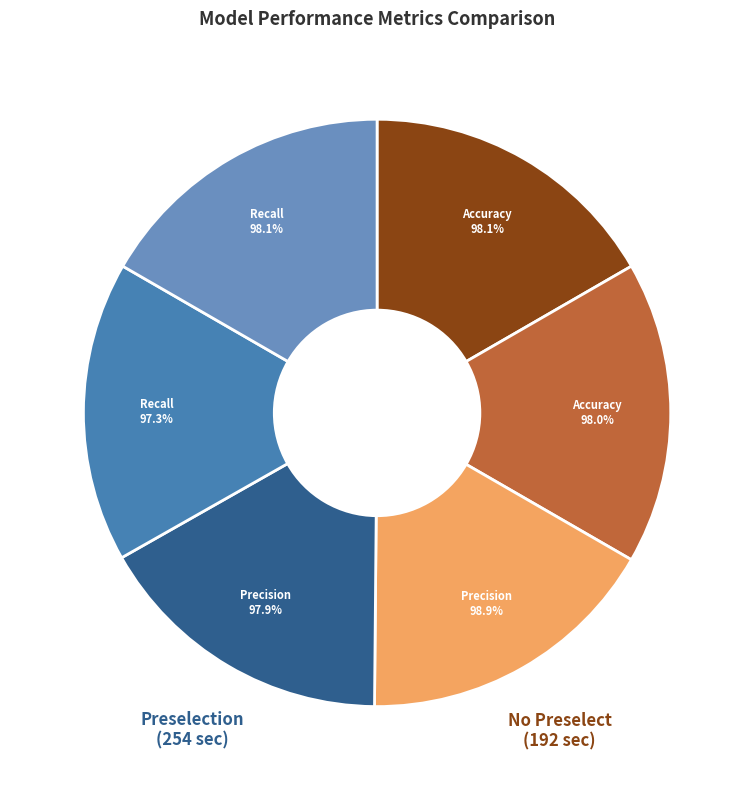

What is the largest slice in the pie chart?

tree no preselect
Final Precision